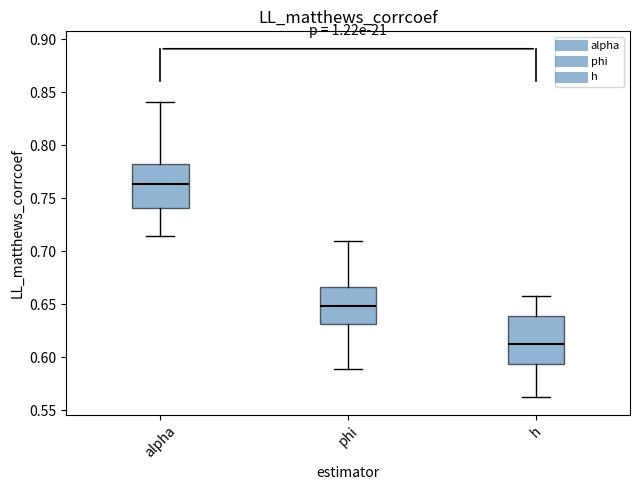

Which box's median line is the highest?

alpha